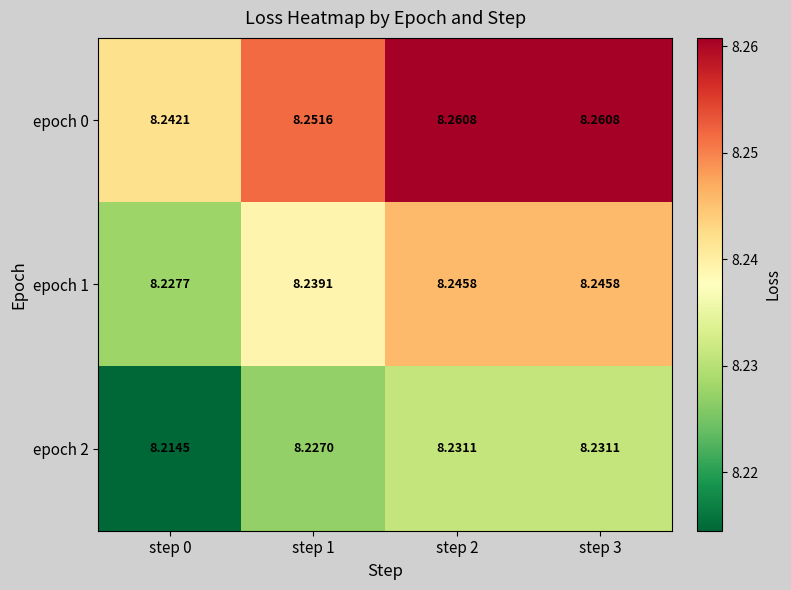

At how many categories does at least one series exceed 8?

4